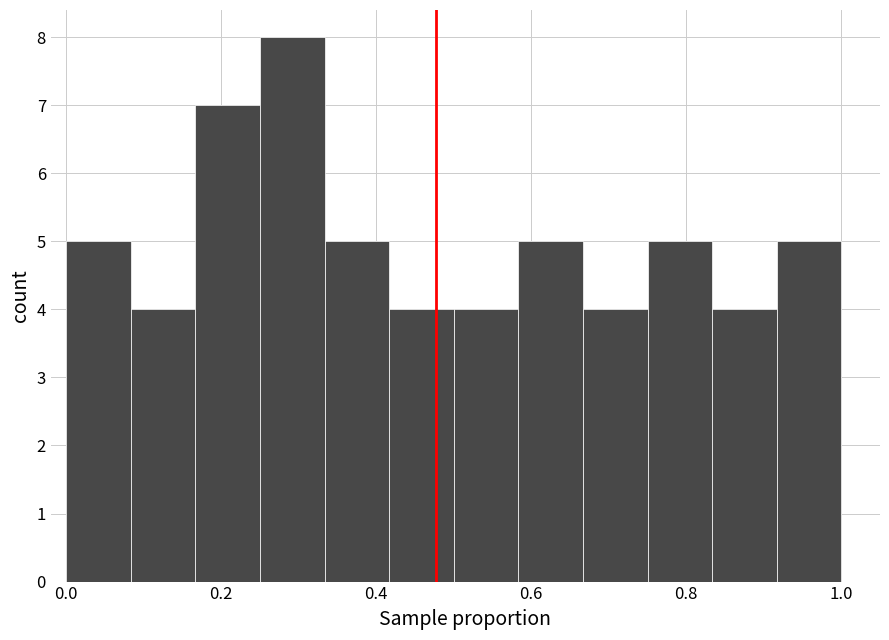

Reading left to right, list every bar in this chart as the range it spans on the x-axis followed by its height. Neither the bar edges nor the heights are printed on the chart, so give them approximately, as read against the axes.

0.00 to 0.08: 5
0.08 to 0.16: 4
0.16 to 0.26: 7
0.26 to 0.34: 8
0.34 to 0.42: 5
0.42 to 0.50: 4
0.50 to 0.58: 4
0.58 to 0.66: 5
0.66 to 0.76: 4
0.76 to 0.84: 5
0.84 to 0.92: 4
0.92 to 1.00: 5